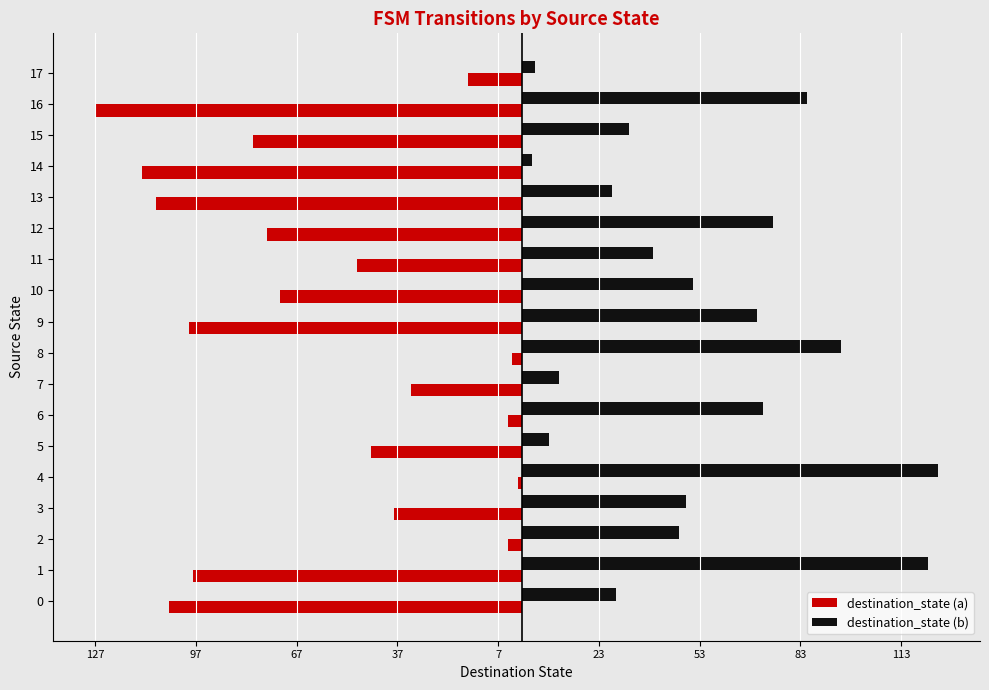

What are all the series names shown in the legend?

destination_state (a), destination_state (b)